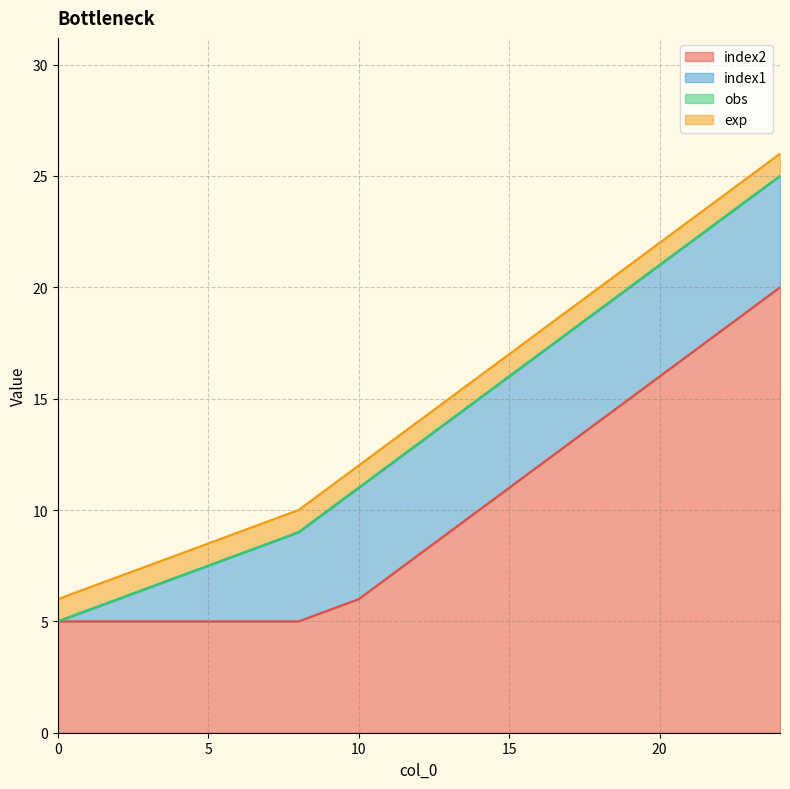

The index1 series shows 5 at 23. True or false?

True